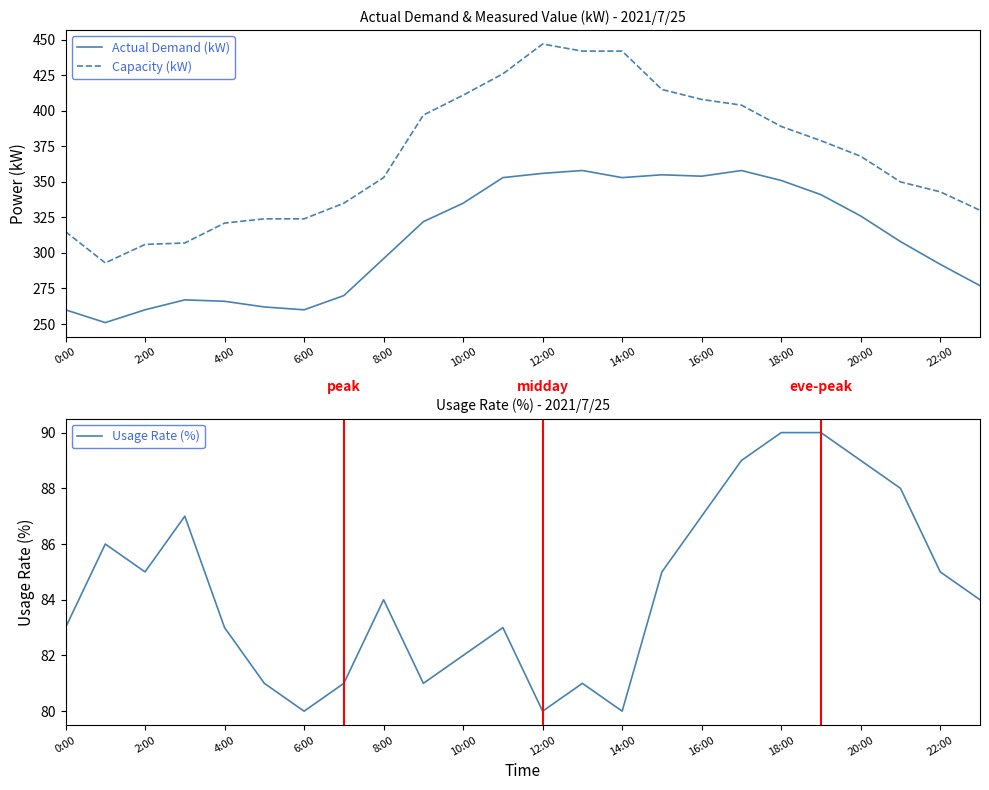

Reading right to left, transcribe all the data shown in this chart.

Actual Demand (kW): 277	292	308	326	341	351	358	354	355	353	358	356	353	335	322	296	270	260	262	266	267	260	251	260
Capacity (kW): 330	343	350	368	379	389	404	408	415	442	442	447	426	411	397	353	335	324	324	321	307	306	293	315
Usage Rate (%): 84	85	88	89	90	90	89	87	85	80	81	80	83	82	81	84	81	80	81	83	87	85	86	83